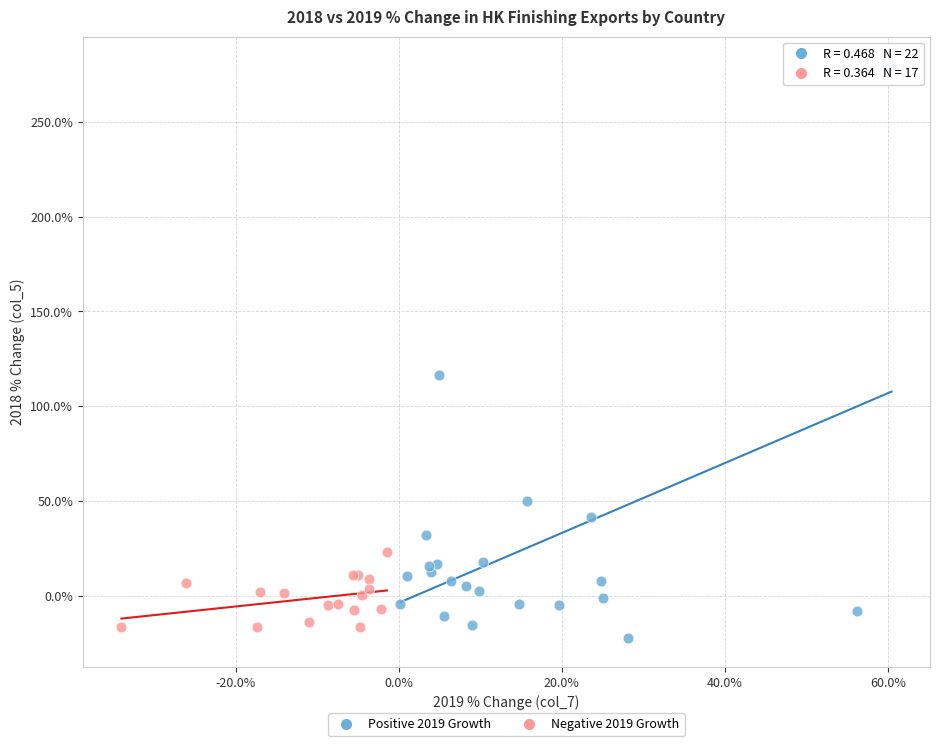

Which series reaches the minimum Y coordinate?

Positive 2019 Growth